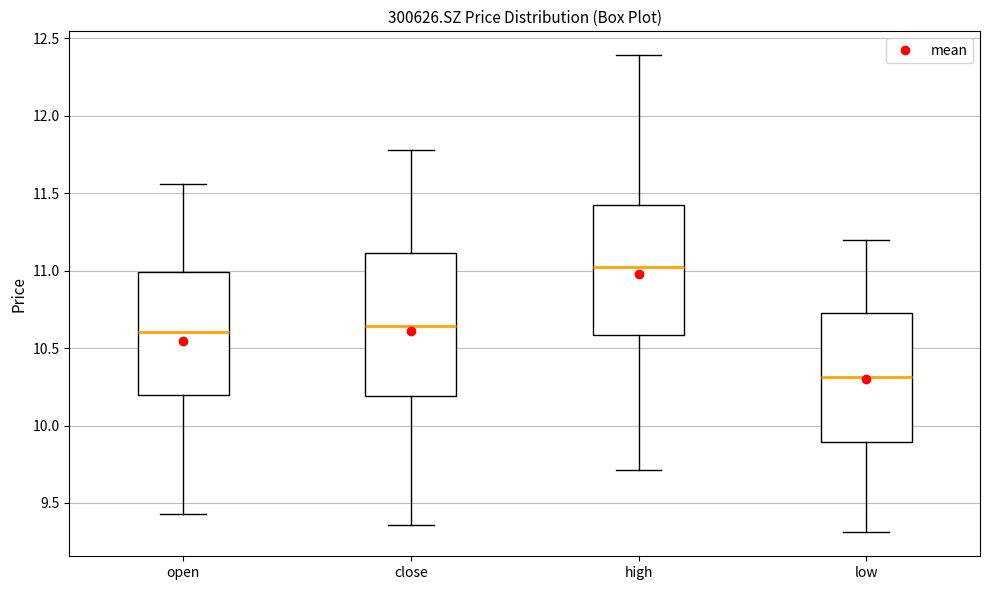

Reading left to right, transcribe this box plot: for each box, give where its median line is, the range the box spans, and where its two whiskers end, as read against the y-axis. The values are not printed on the chart, so give them approximately, as read against the axis.

open: median 10.60, box 10.20 to 11.00, whiskers 9.45 to 11.55
close: median 10.65, box 10.20 to 11.10, whiskers 9.35 to 11.80
high: median 11.00, box 10.60 to 11.40, whiskers 9.70 to 12.40
low: median 10.30, box 9.90 to 10.75, whiskers 9.30 to 11.20